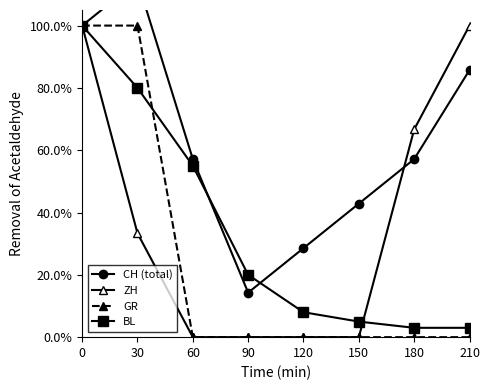

True or false: CH (total) and GR intersect in this chart.

False